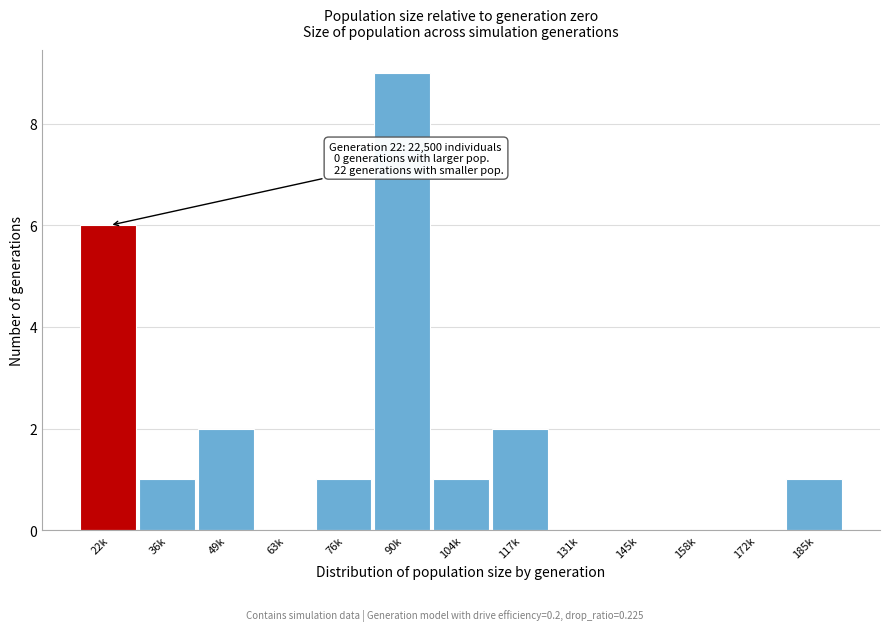

Reading left to right, extract all data points from this chart.

22k=6	36k=1	49k=2	63k=0	76k=1	90k=9	104k=1	117k=2	131k=0	145k=0	158k=0	172k=0	185k=1